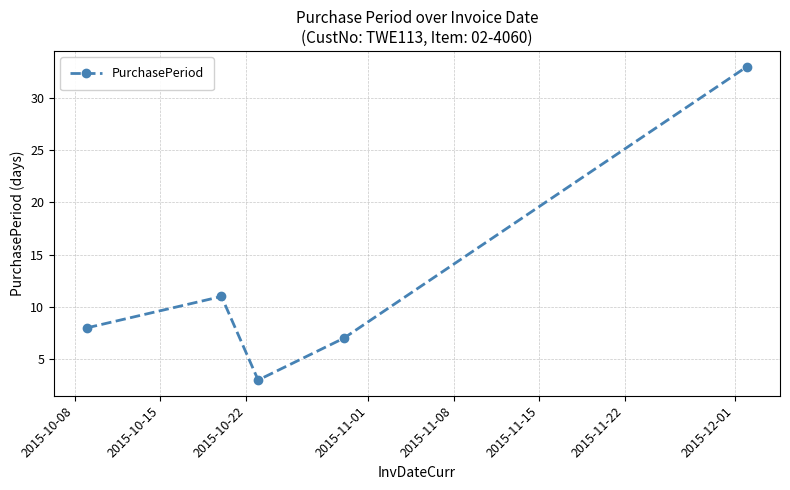

How many interior local valleys (lower than both neighbors) does the data have?

1